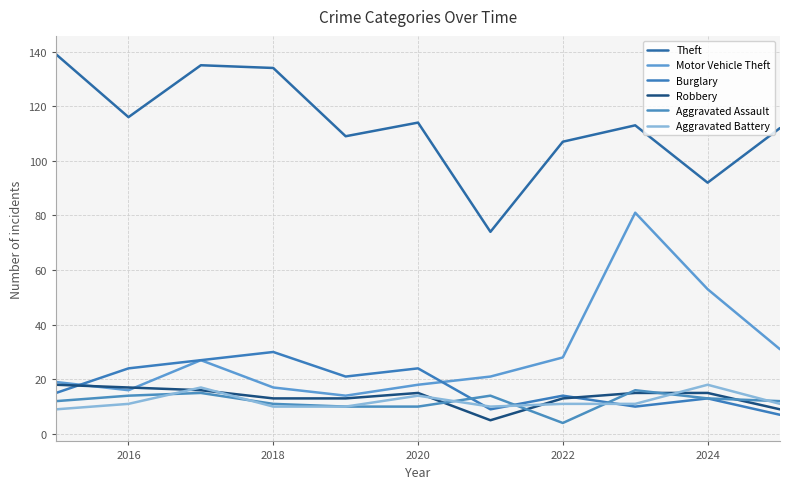

How many lines are shown in the chart?

6